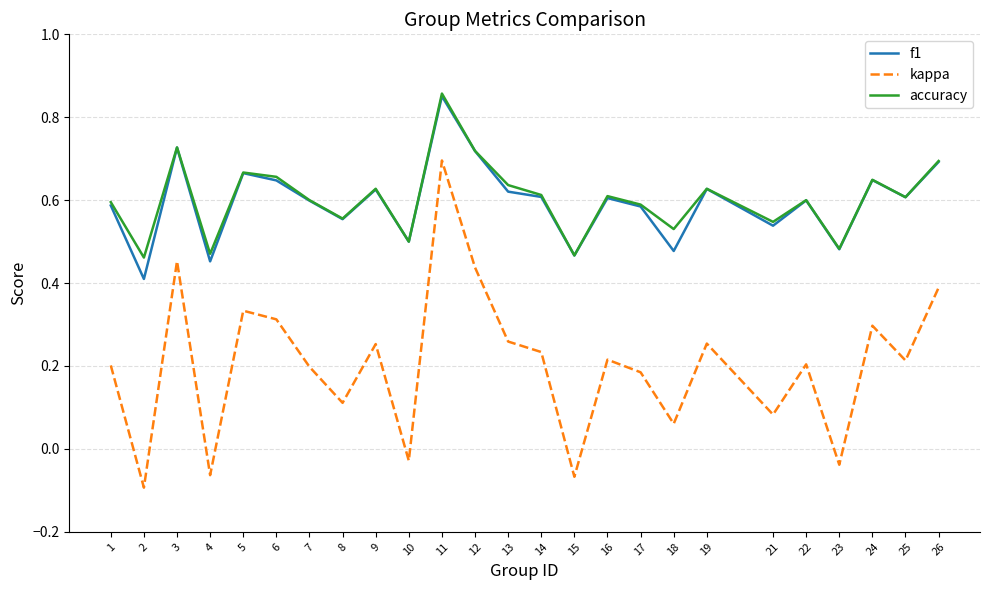

Which series has the widest spread of values?

kappa